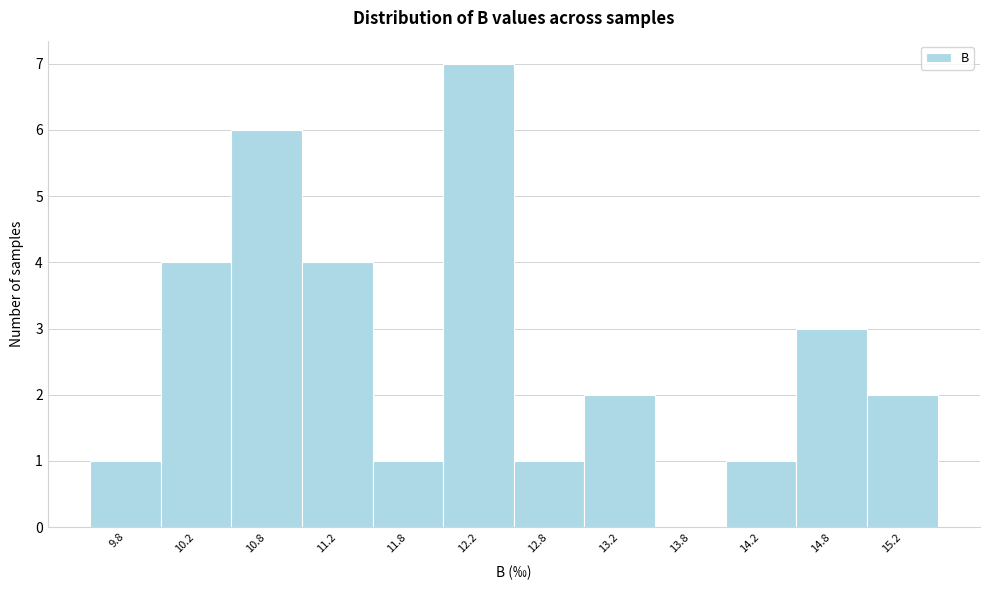

Reading left to right, what are all the values shown in this chart?

9.8=1	10.2=4	10.8=6	11.2=4	11.8=1	12.2=7	12.8=1	13.2=2	13.8=0	14.2=1	14.8=3	15.2=2